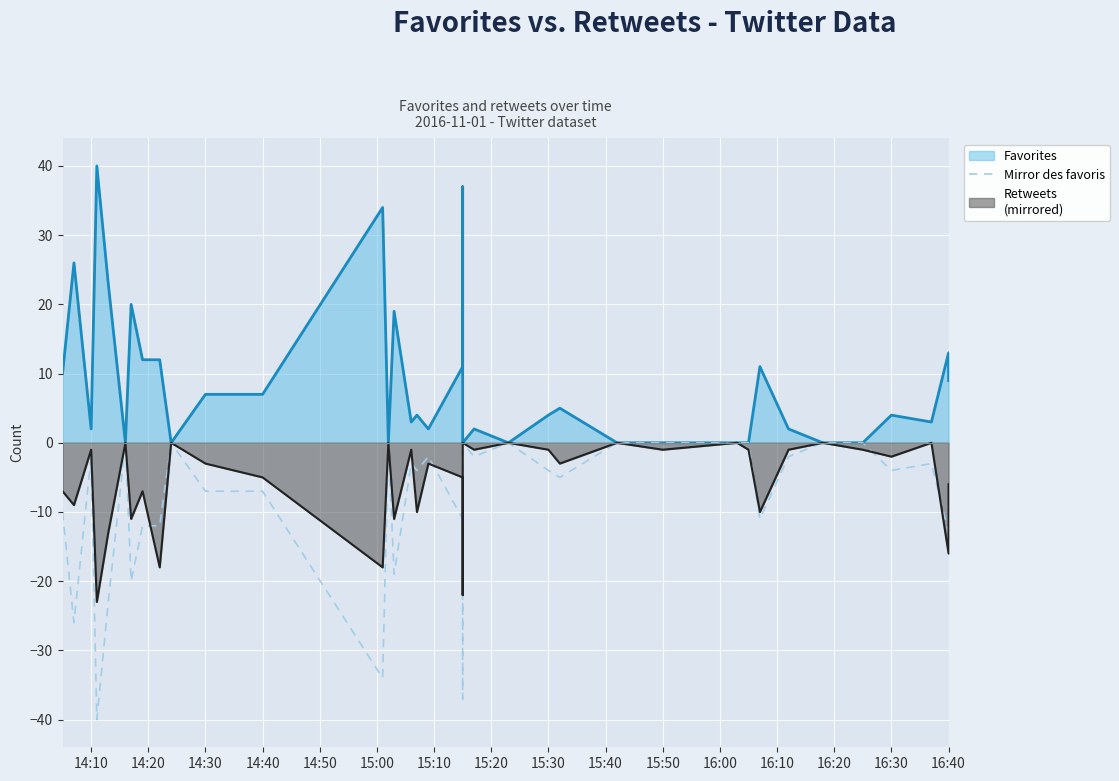

The value of retweets at 16:40 is -5. True or false?

False